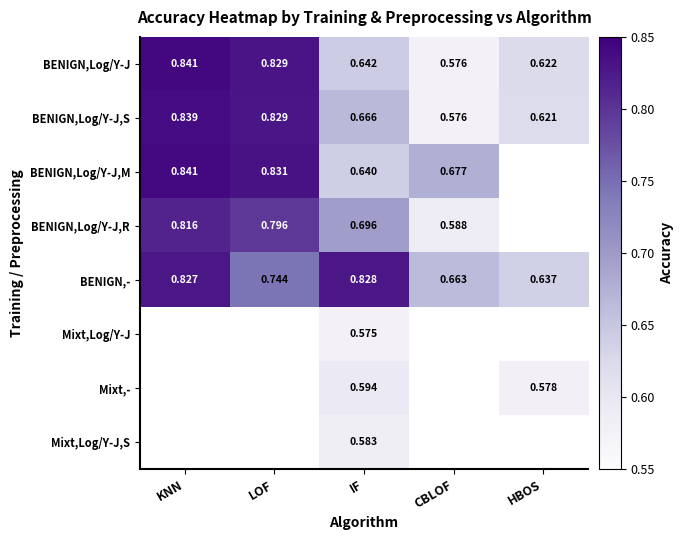

List the labels in order of BENIGN,- value, smallest first.

HBOS, CBLOF, LOF, KNN, IF